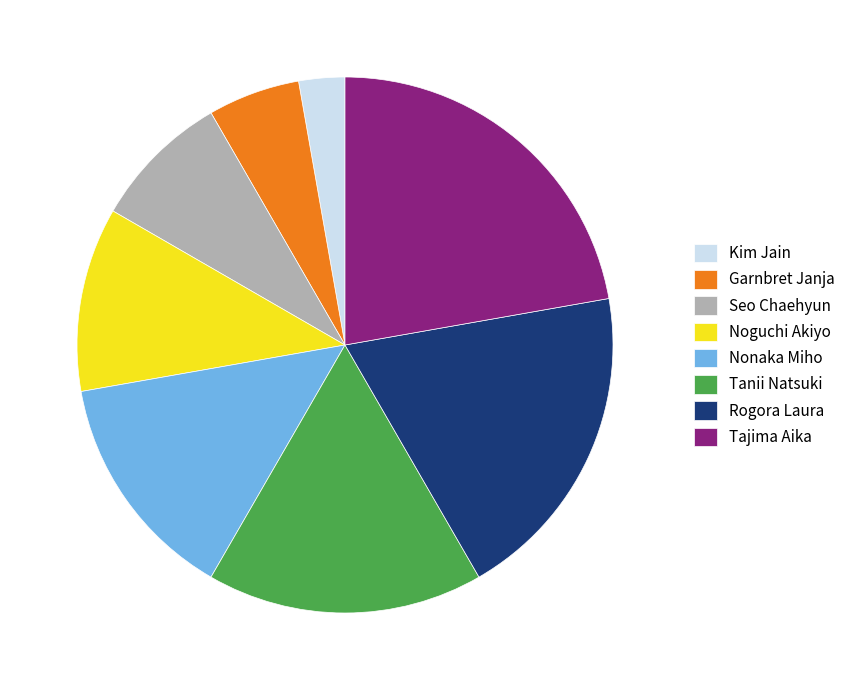

How many segments does this pie chart have?

8